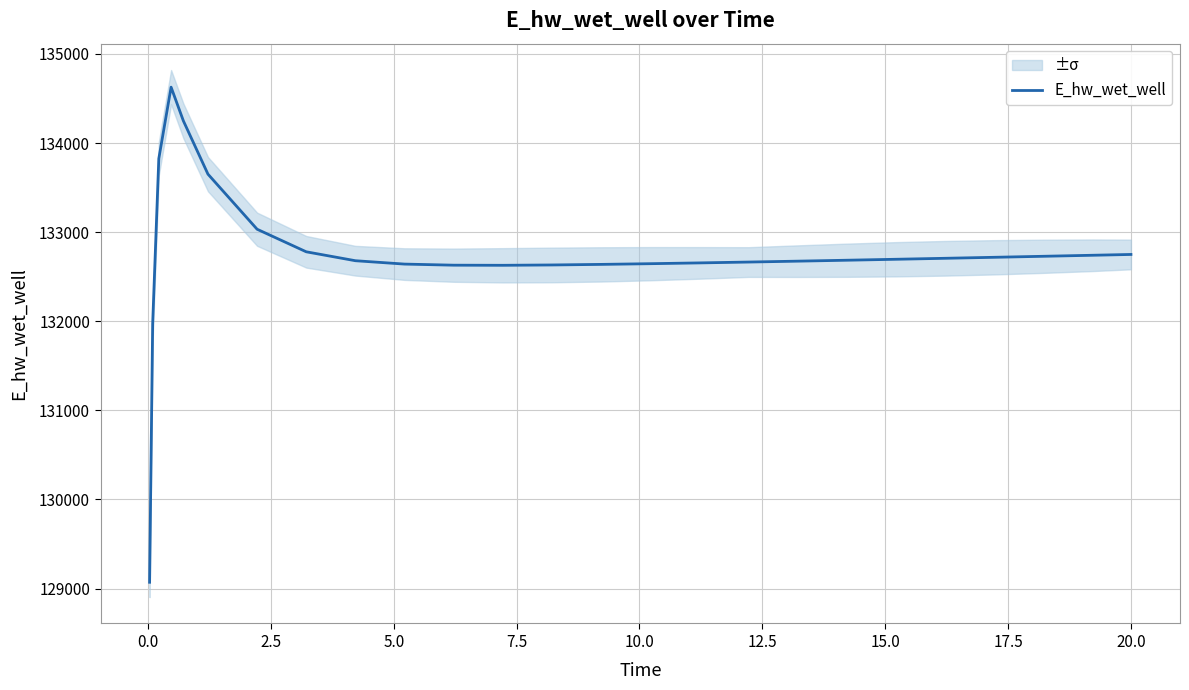

How many points are higher than both their immediate neighbors (excluding endpoints)?

1